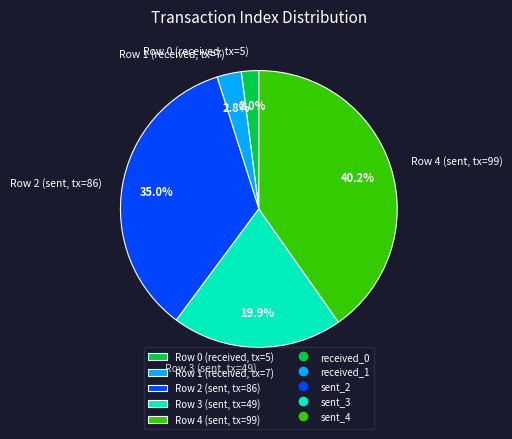

Is there any slice that represents more than half of the pie?

No